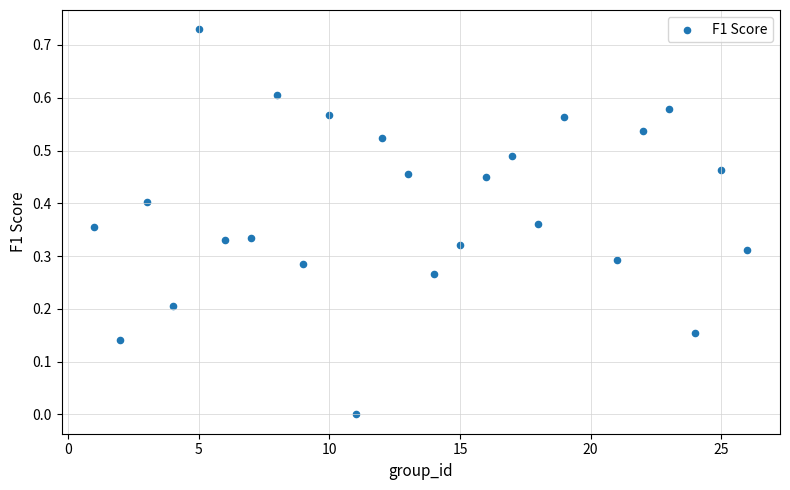

What is the range of X values (max minus min)?

25.0